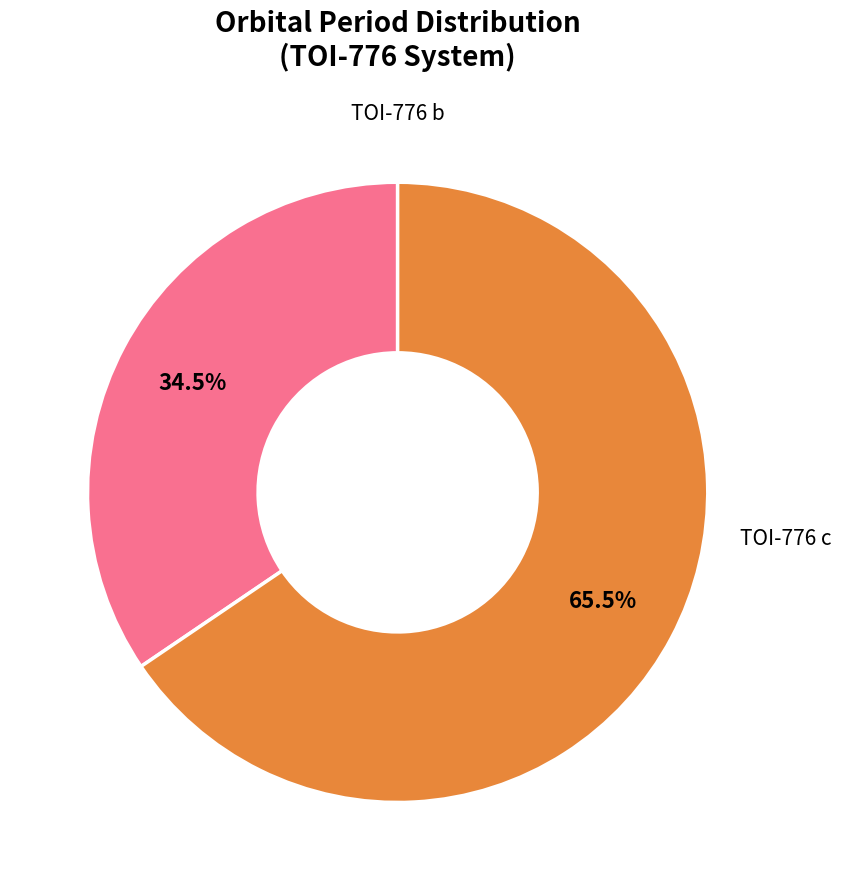

Which has a higher value, TOI-776 b or TOI-776 c?

TOI-776 c